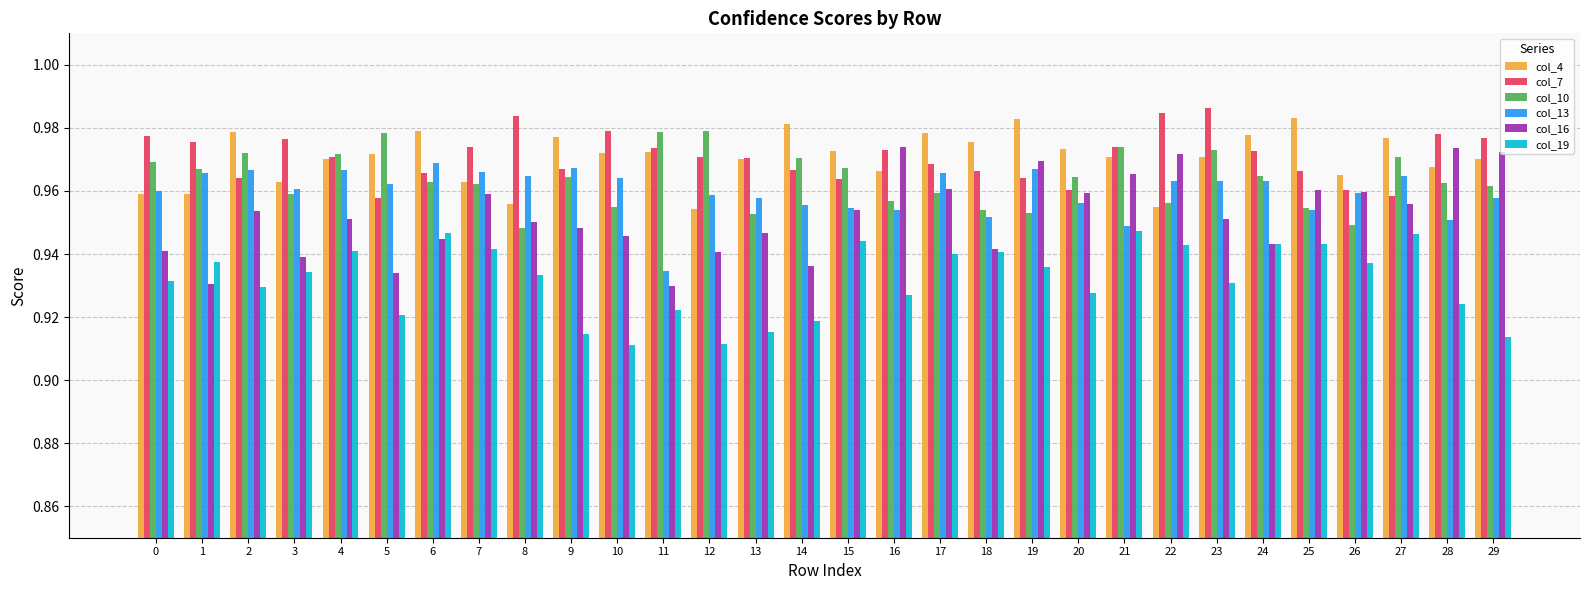

Count the col_16 values in the range 0 to 1.

30